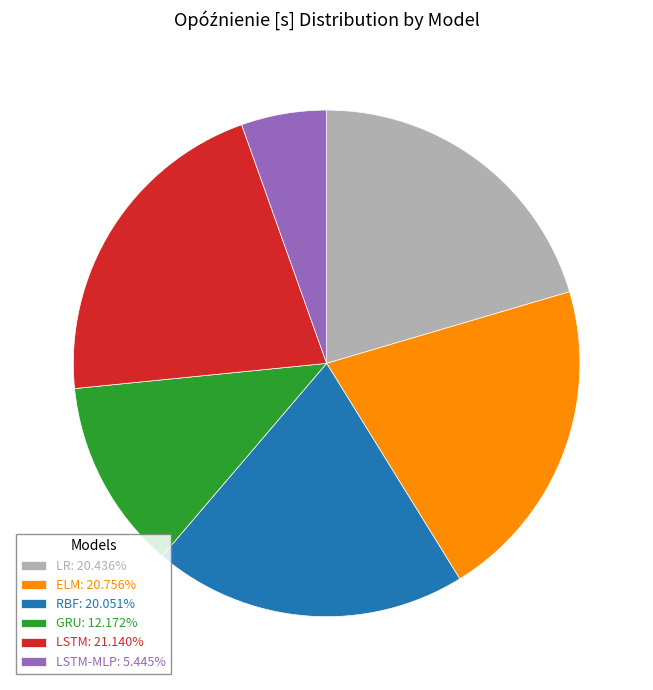

Does LSTM-MLP: 5.445% represent more than half of the total?

No